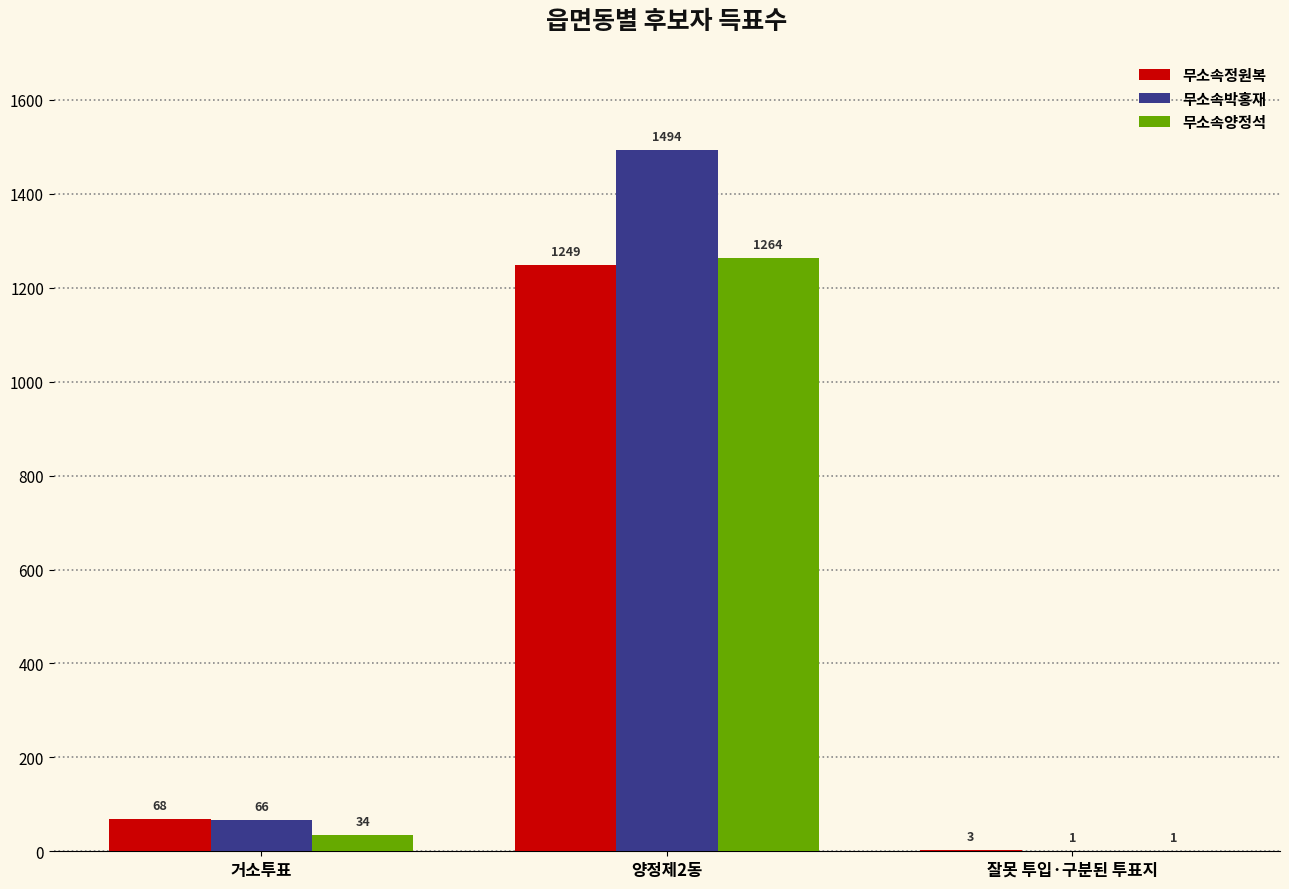

Between 거소투표 and 양정제2동, which series saw the biggest shift?

무소속박홍재